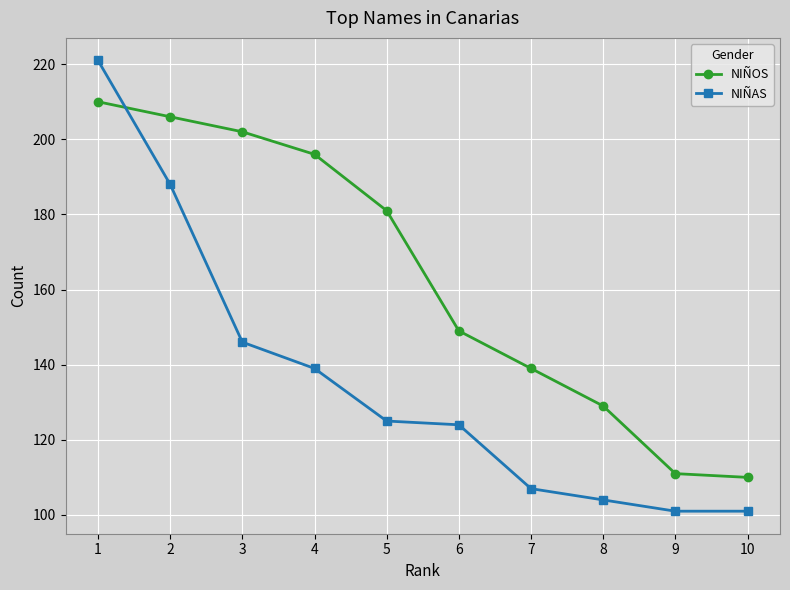

What is the average value of the NIÑOS series?

163